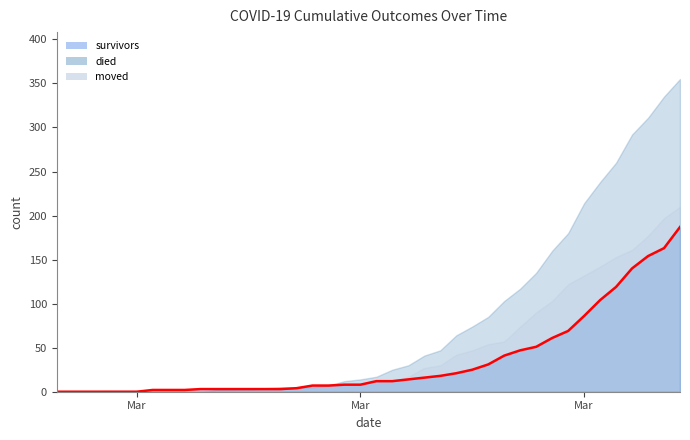

True or false: moved has more than 0 points higher than both neighbors.

True